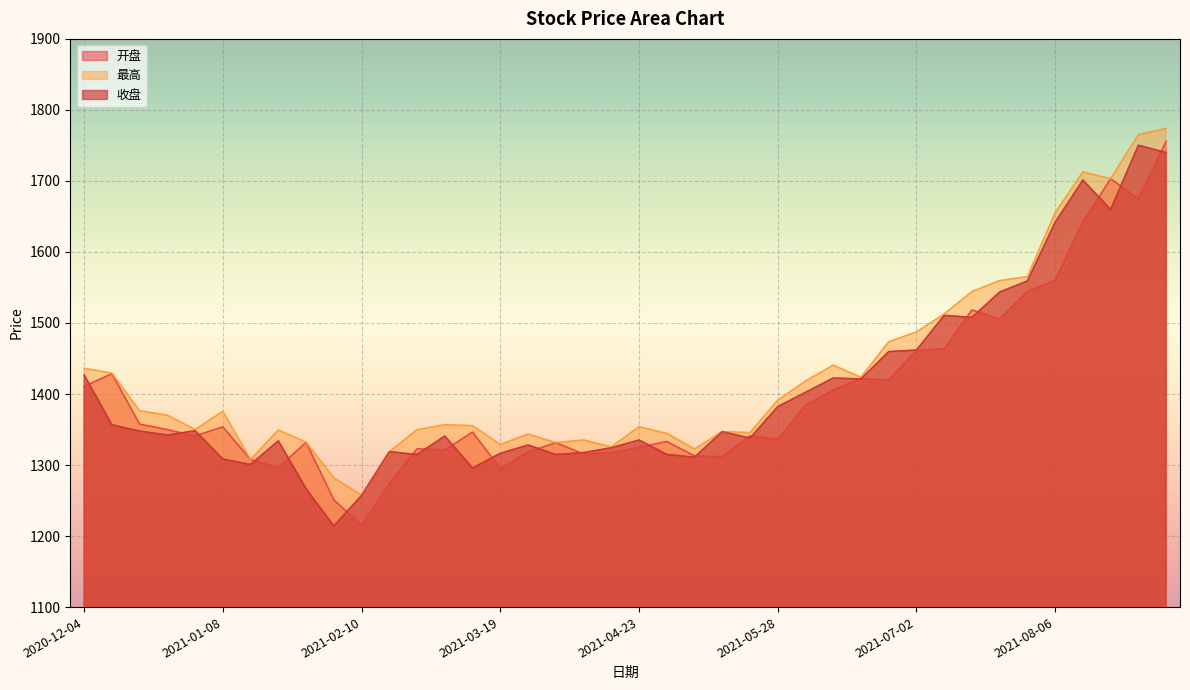

List the labels in order of 最高 value, largest first.

2021-09-03, 2021-08-27, 2021-08-13, 2021-08-20, 2021-08-06, 2021-07-30, 2021-07-23, 2021-07-16, 2021-07-09, 2021-07-02, 2021-06-25, 2021-06-11, 2020-12-04, 2020-12-11, 2021-06-18, 2021-06-04, 2021-05-28, 2020-12-18, 2021-01-08, 2020-12-25, 2021-03-05, 2021-03-12, 2021-04-23, 2020-12-31, 2021-02-26, 2021-01-22, 2021-05-14, 2021-05-21, 2021-04-30, 2021-03-26, 2021-04-09, 2021-01-29, 2021-04-02, 2021-03-19, 2021-04-16, 2021-05-07, 2021-02-19, 2021-01-15, 2021-02-05, 2021-02-10